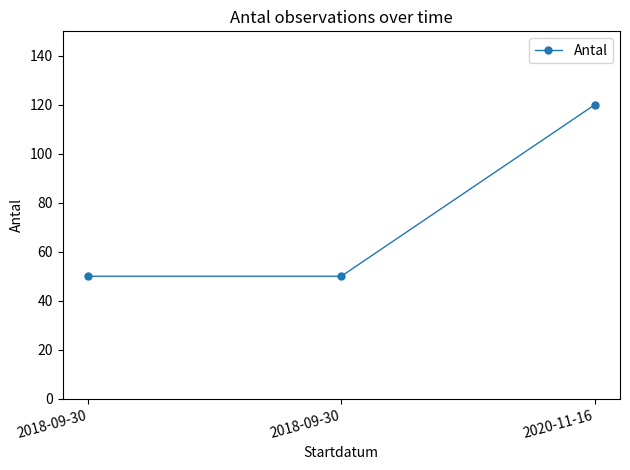

How many categories are shown in the chart?

3